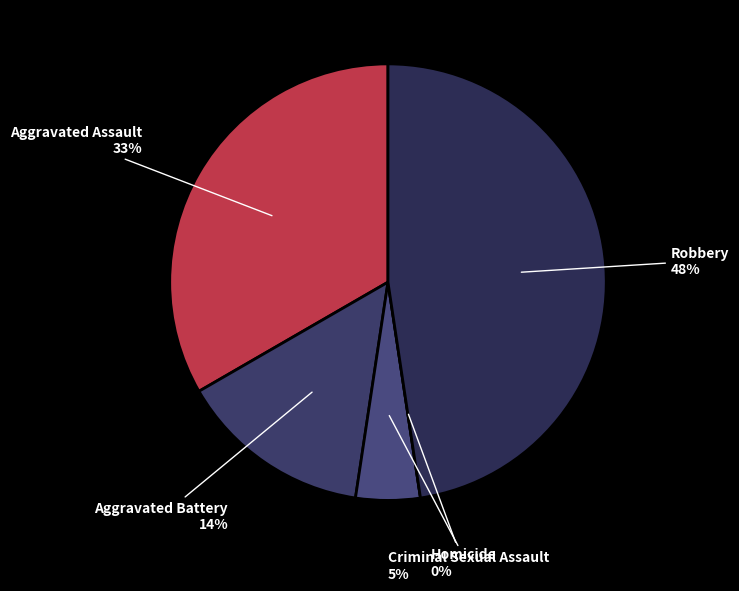

The Robbery slice represents 34% of the pie. True or false?

False